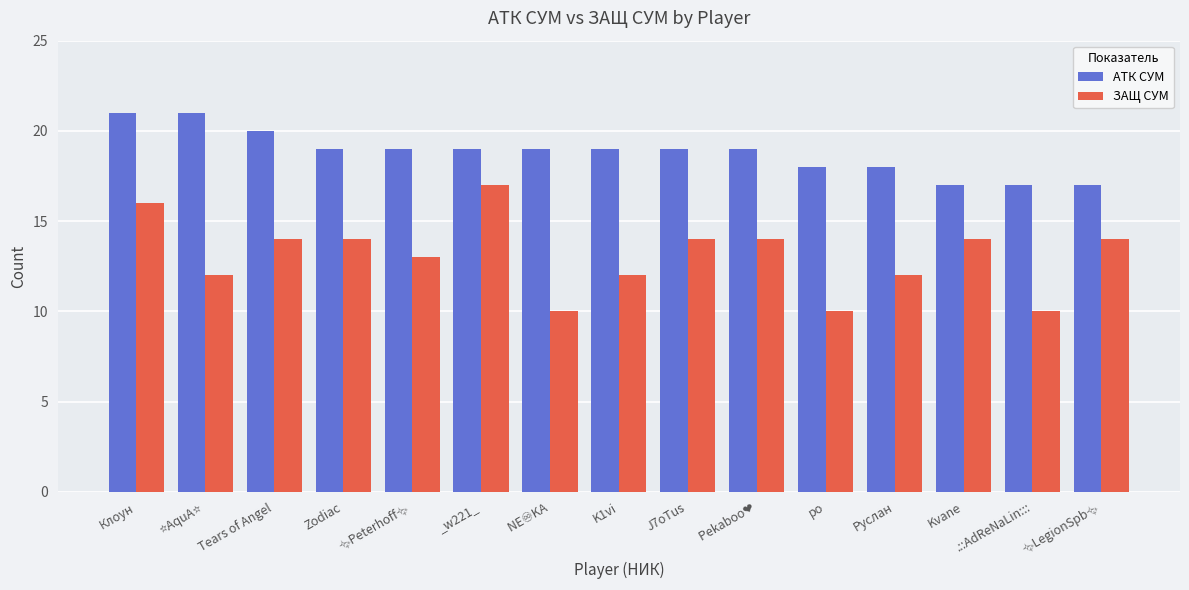

How many distinct data groups are displayed?

2